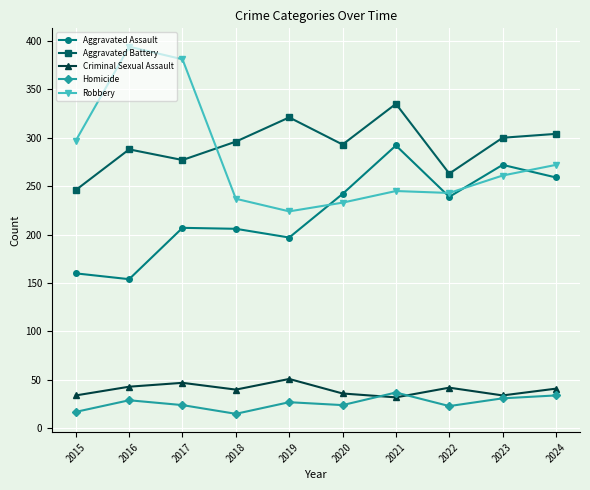

What is the sum of the Aggravated Assault values at 2024 and 2017?

466